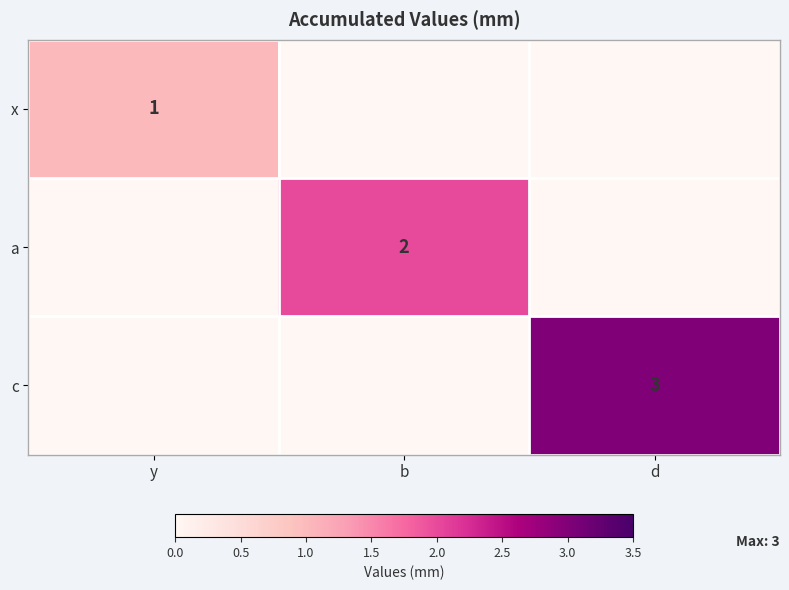

True or false: x has a value of 1 at y.

True